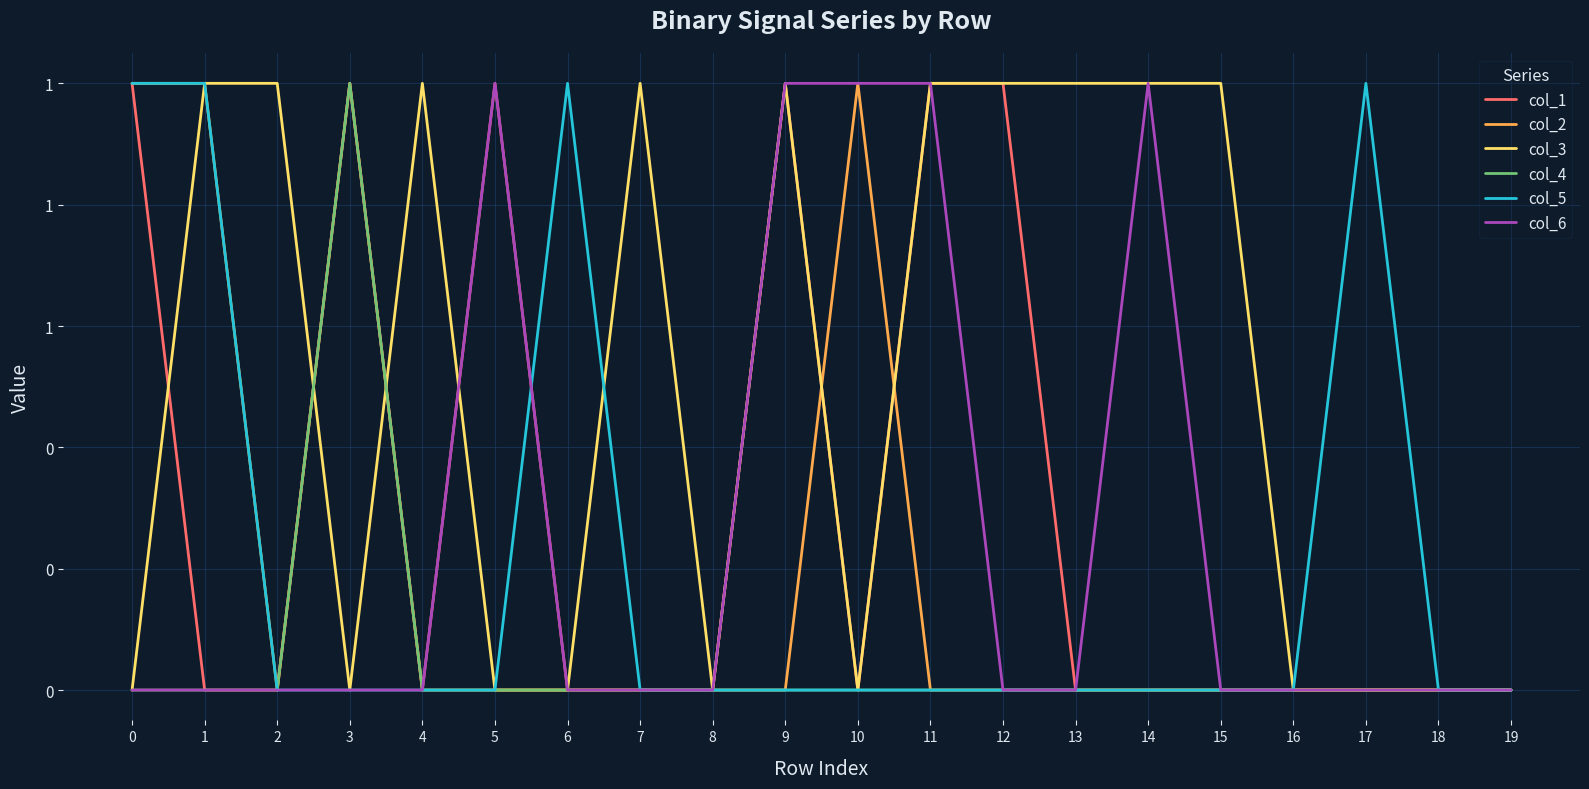

Which series ends up on top after the final intersection of col_2 and col_1?

col_1